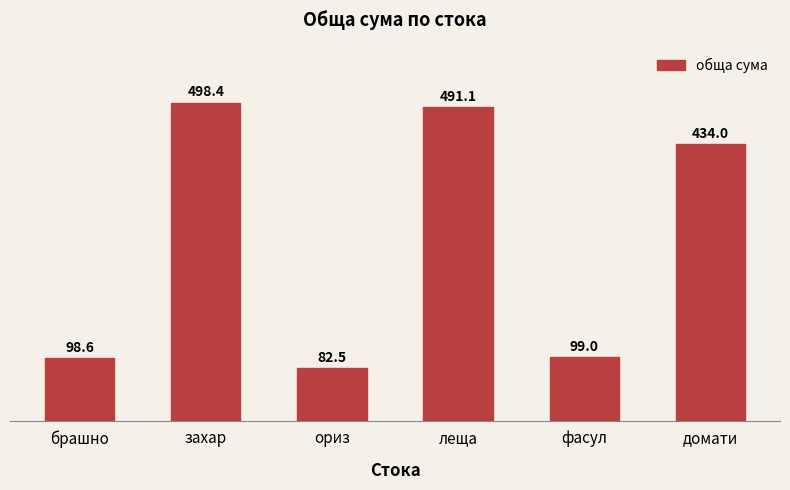

What is the change in value from фасул to домати?

+335.0